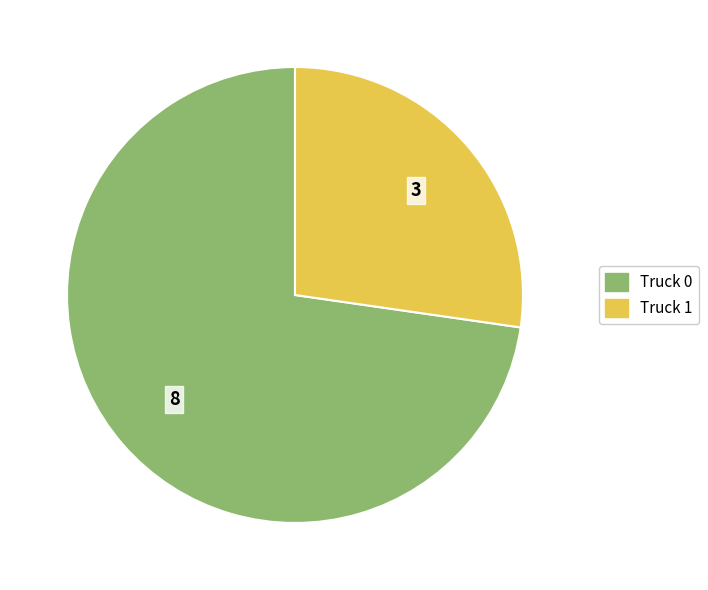

Count the number of slices in the pie.

2